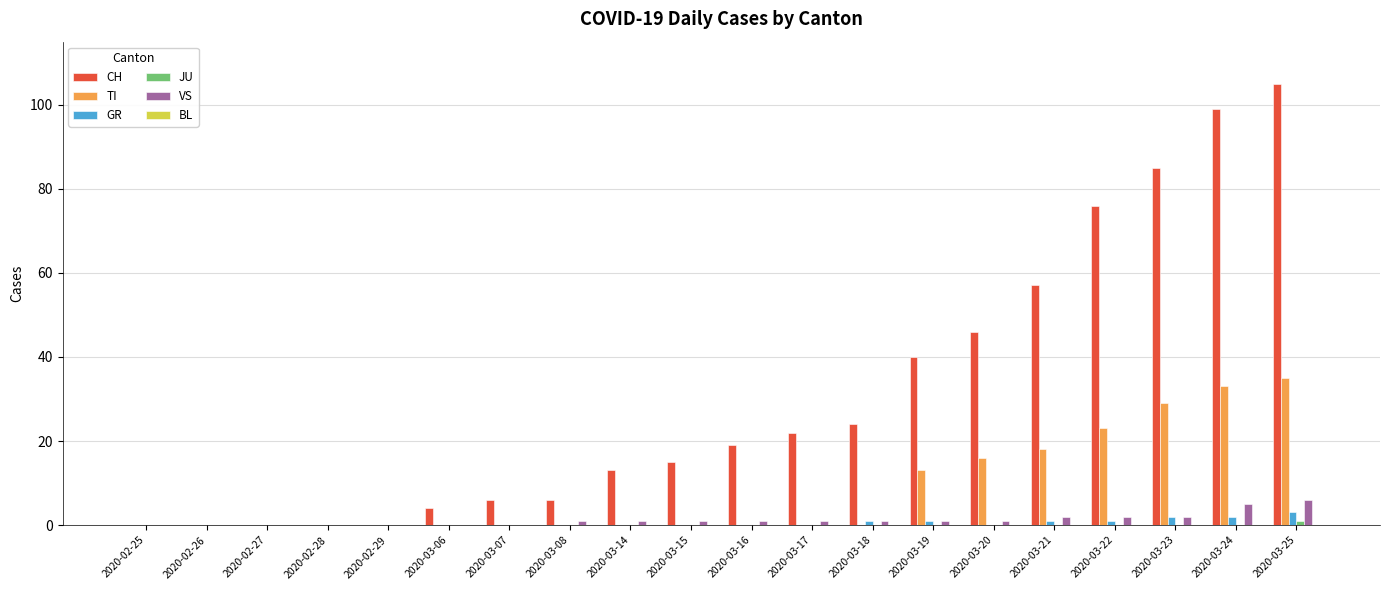

What is the greatest value displayed?

105